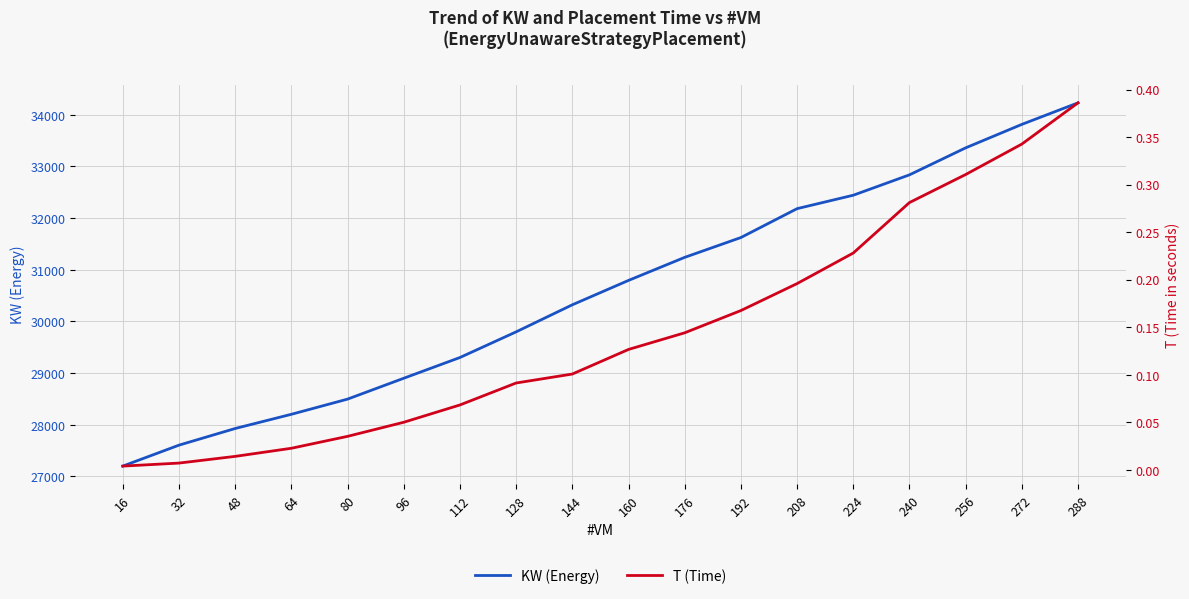

List the series in order of their overall mean, highest first.

KW (Energy), T (Time)